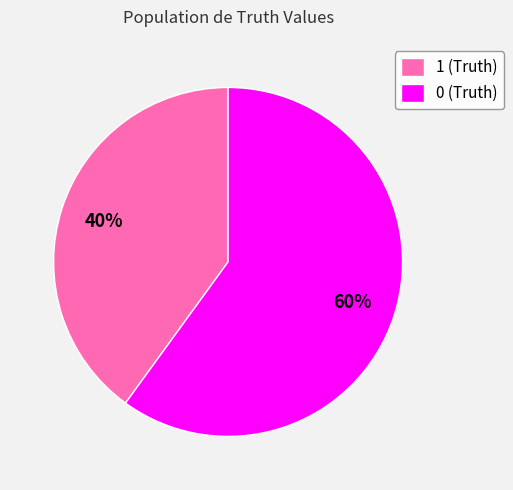

Rank the categories by value from lowest to highest.

1 (Truth), 0 (Truth)